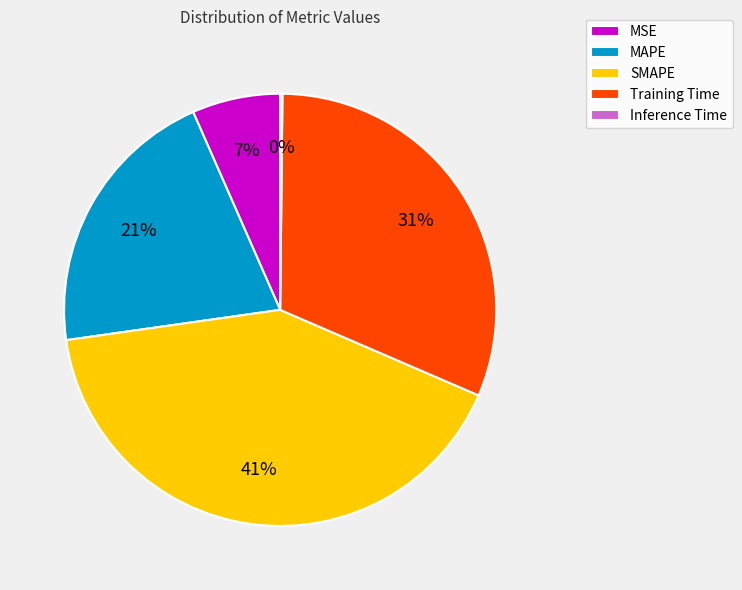

What percentage is the MAPE slice, to the nearest percent?

21%